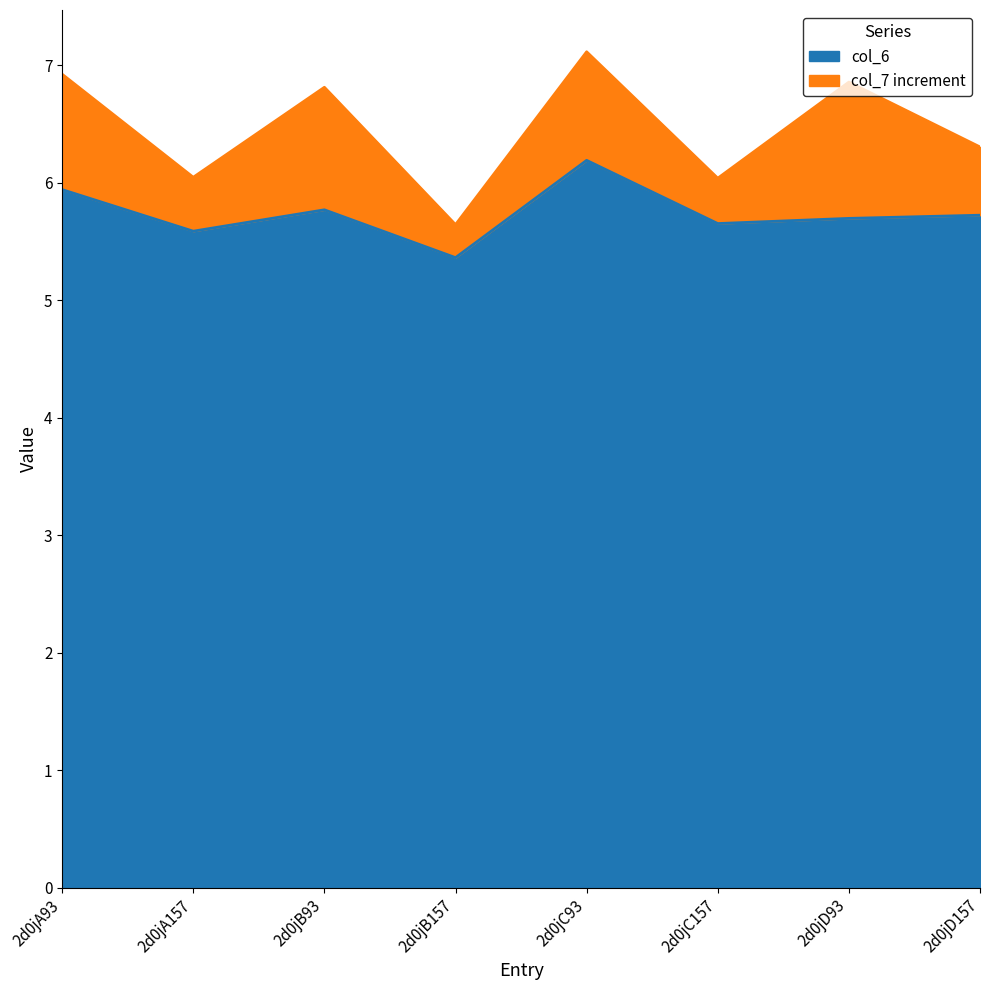

True or false: col_7 has a value of 6.9 at 2d0jA93.

True